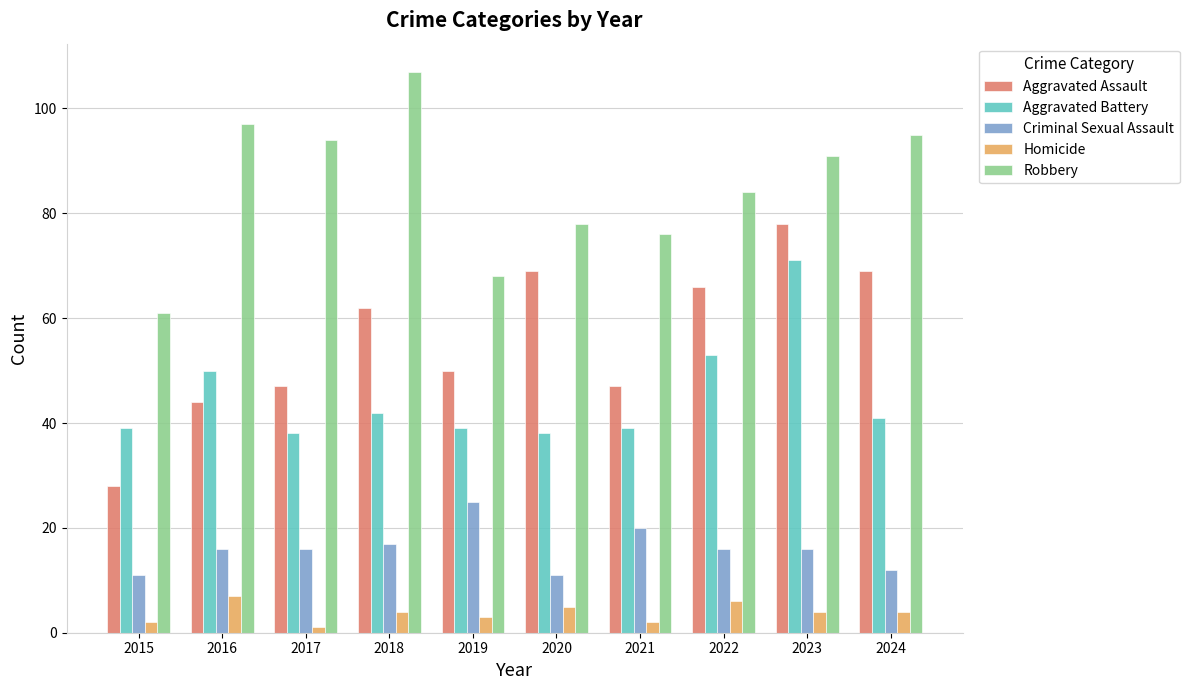

At 2023, list the series in order from smallest to largest.

Homicide, Criminal Sexual Assault, Aggravated Battery, Aggravated Assault, Robbery